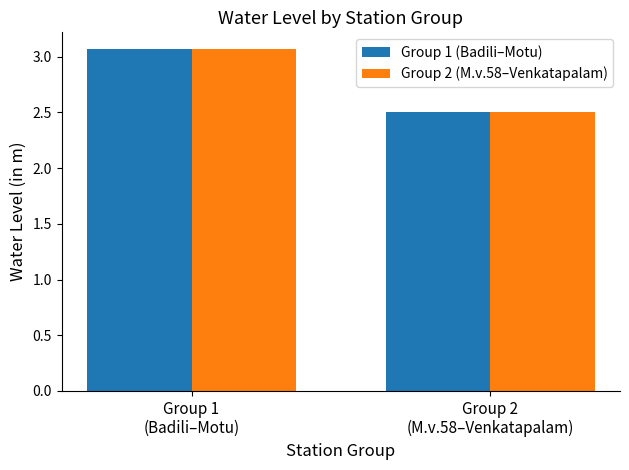

What is the minimum value for Group 2 (M.v.58–Venkatapalam)?

2.5